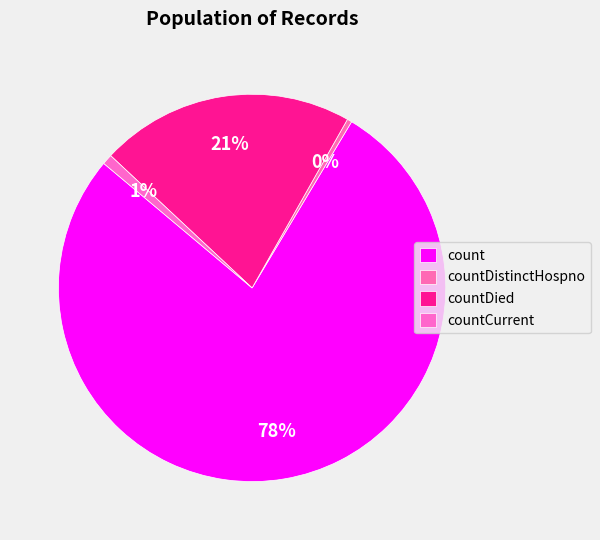

What is the majority slice?

count